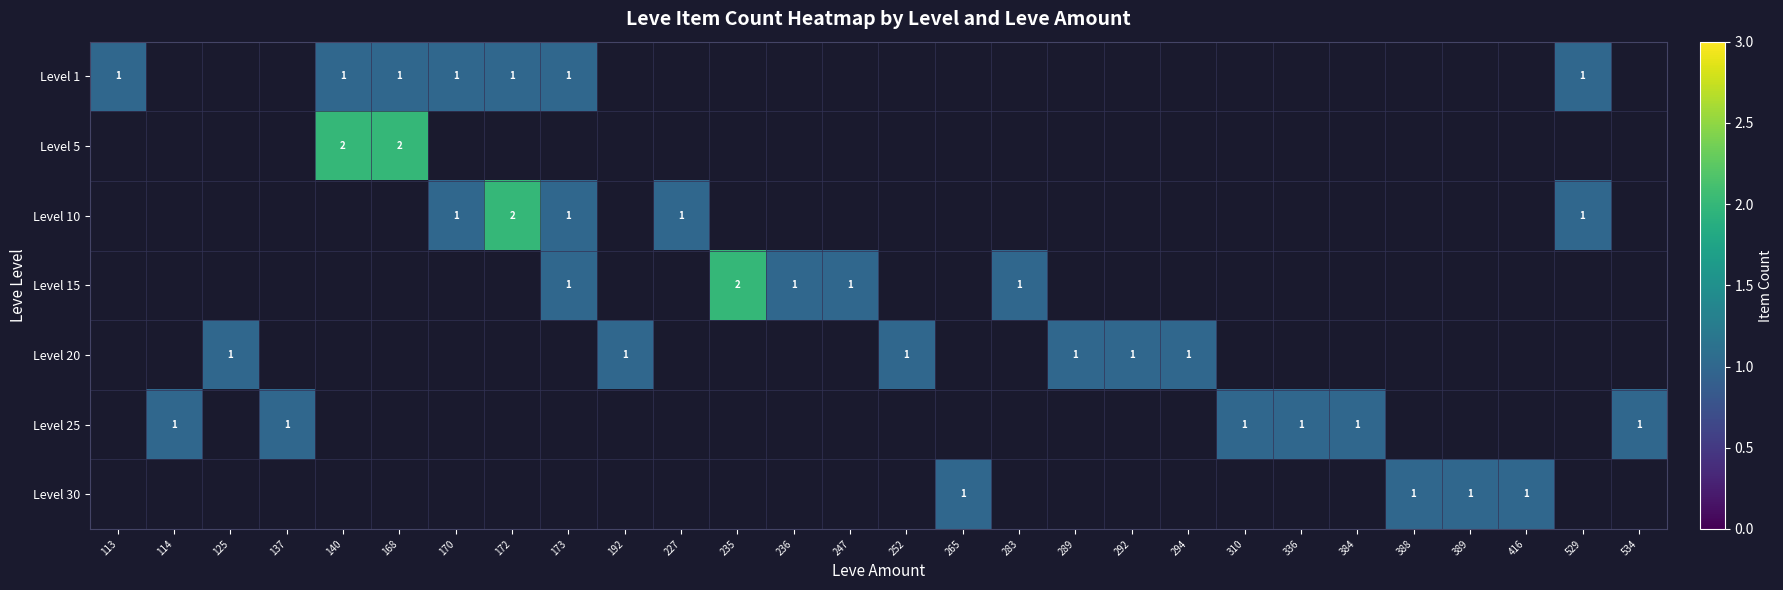

The value of Level 25 at 310 is 1.0. True or false?

True